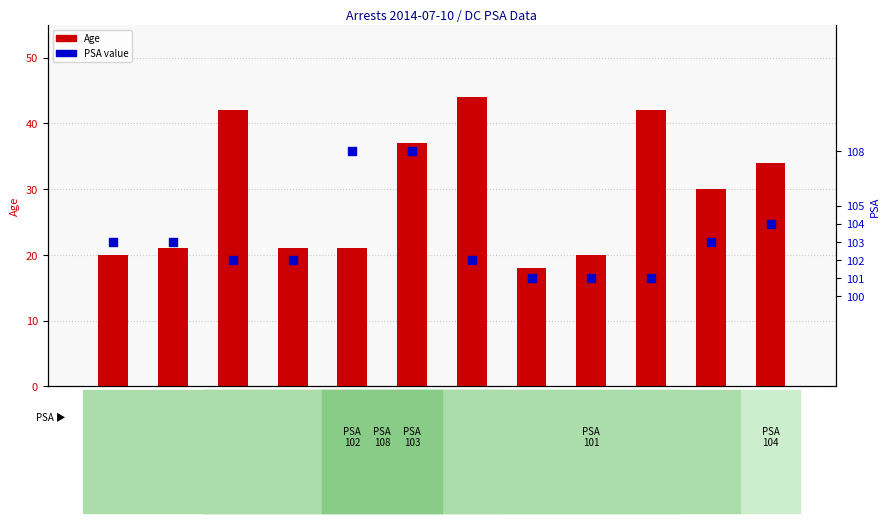

At how many categories does at least one series exceed 57?

12